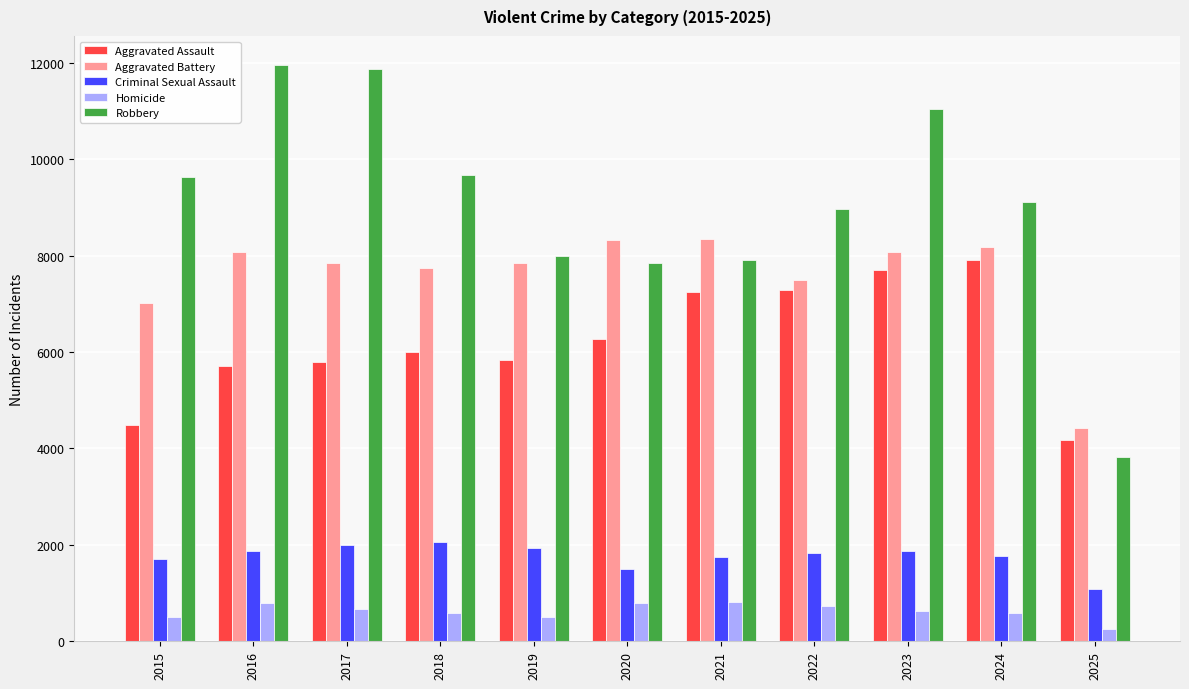

Is the value of Criminal Sexual Assault at 2015 greater than the value of Aggravated Assault at 2019?

No